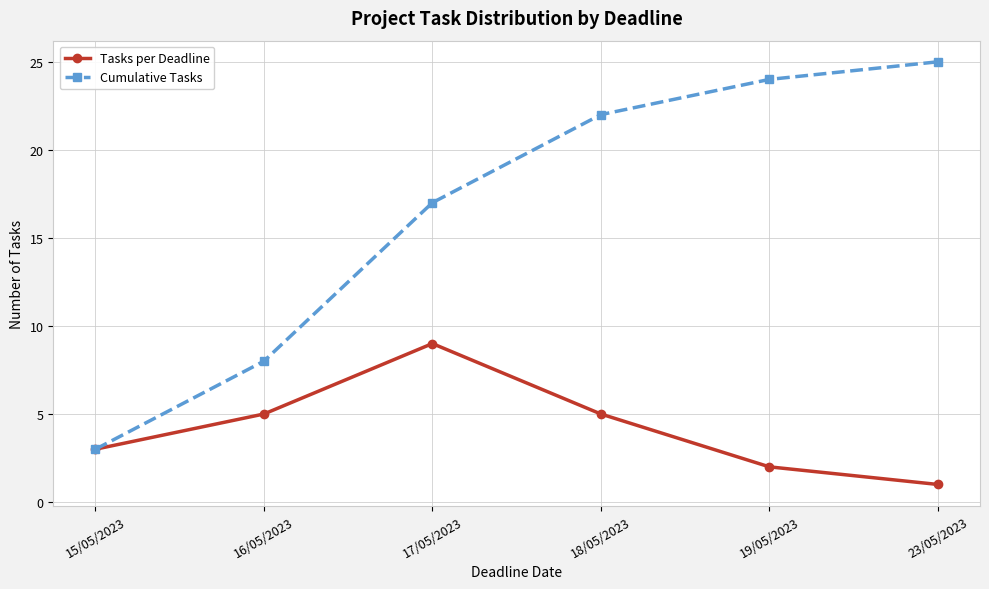

Which series has the largest total across all categories?

Cumulative Tasks